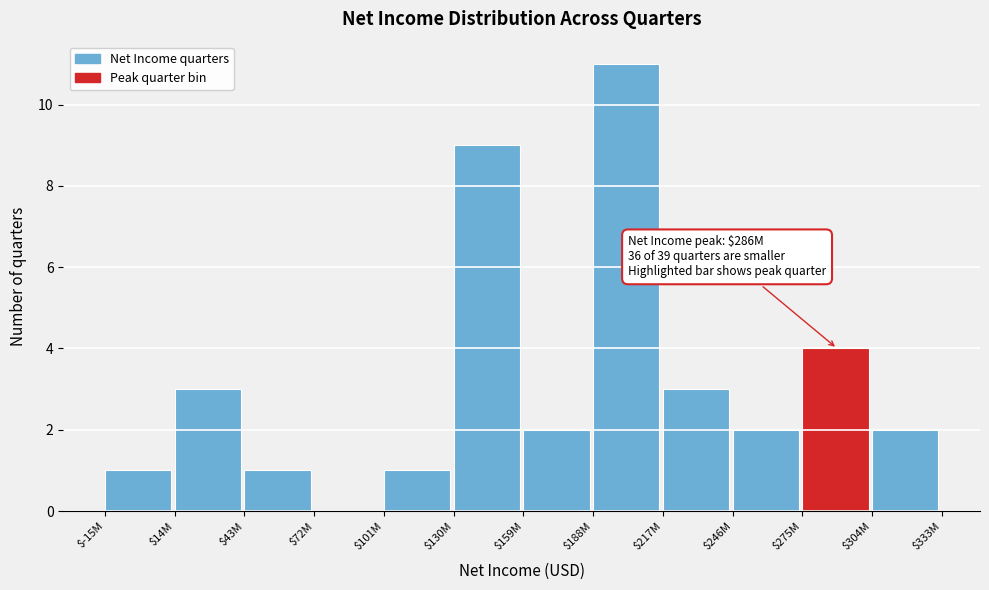

True or false: the data shows 1 at $43M.

True